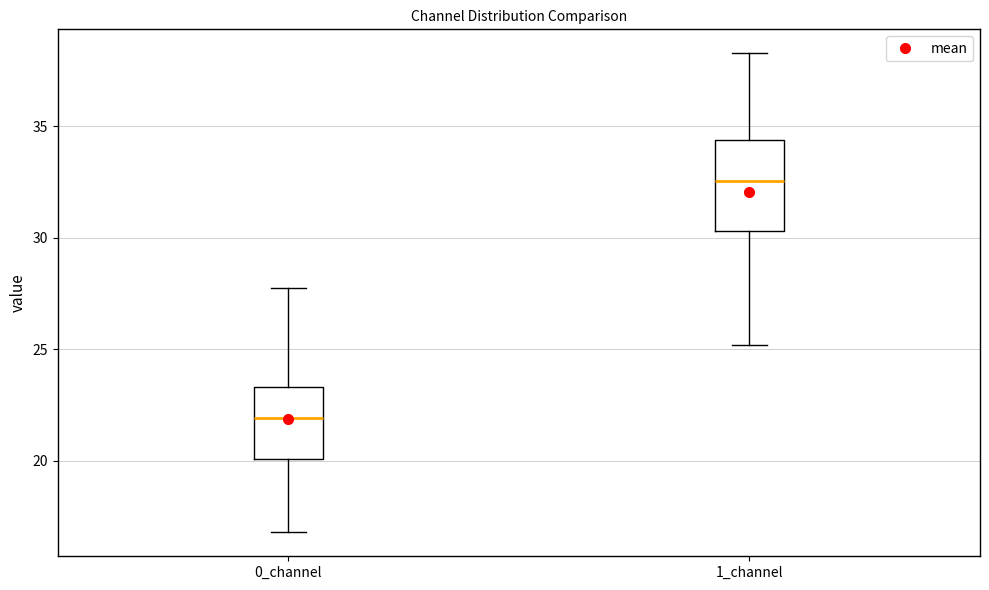

Which box's median line is the lowest?

0_channel